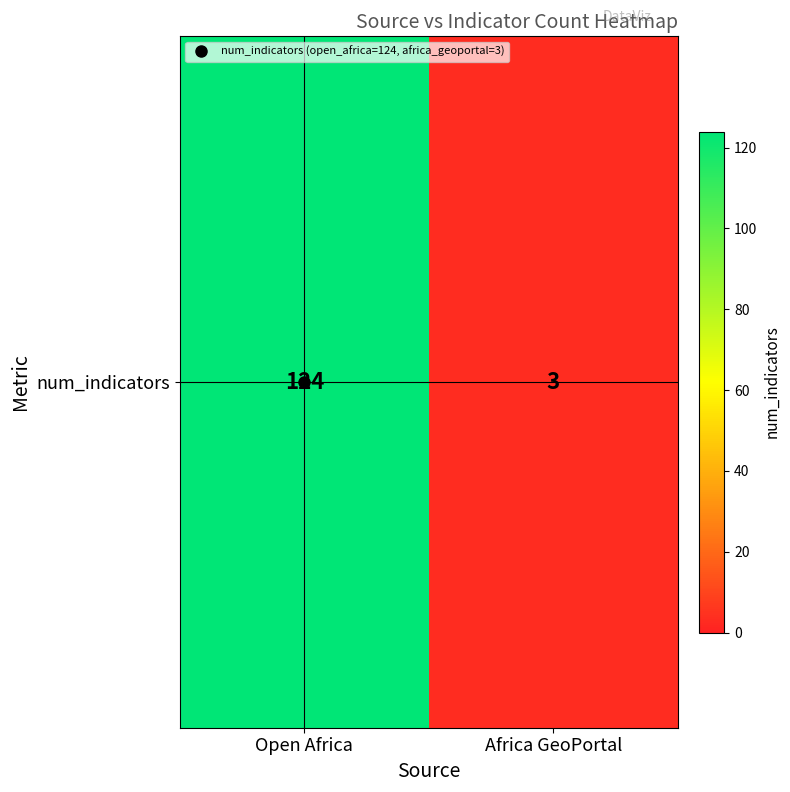

Read the value at Open Africa, to the nearest 5.

125